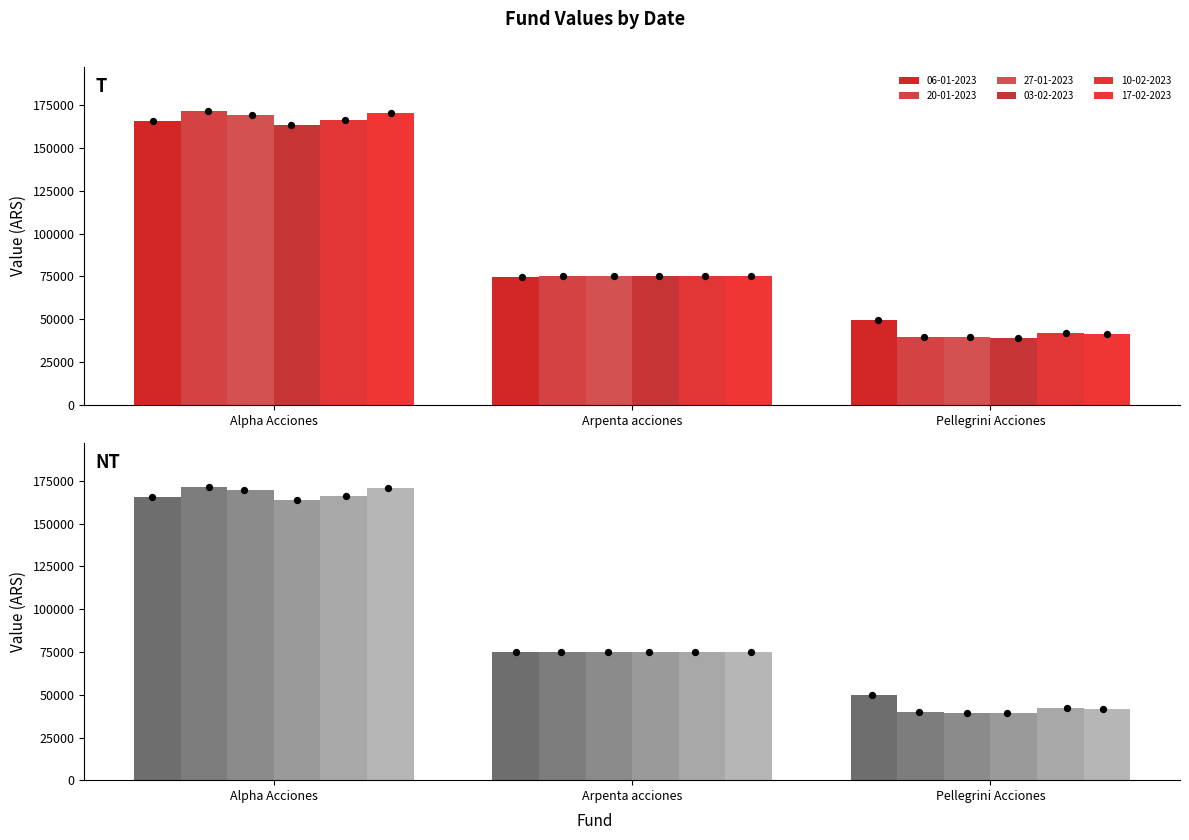

Which series reaches the minimum Y coordinate?

03-02-2023